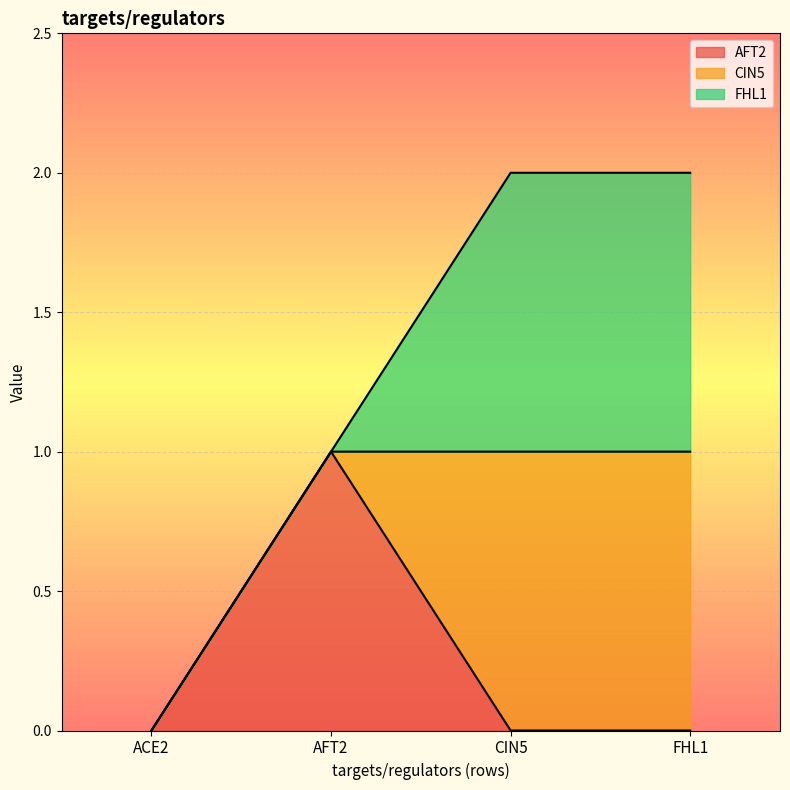

Is it true that AFT2 equals 0 at CIN5?

False